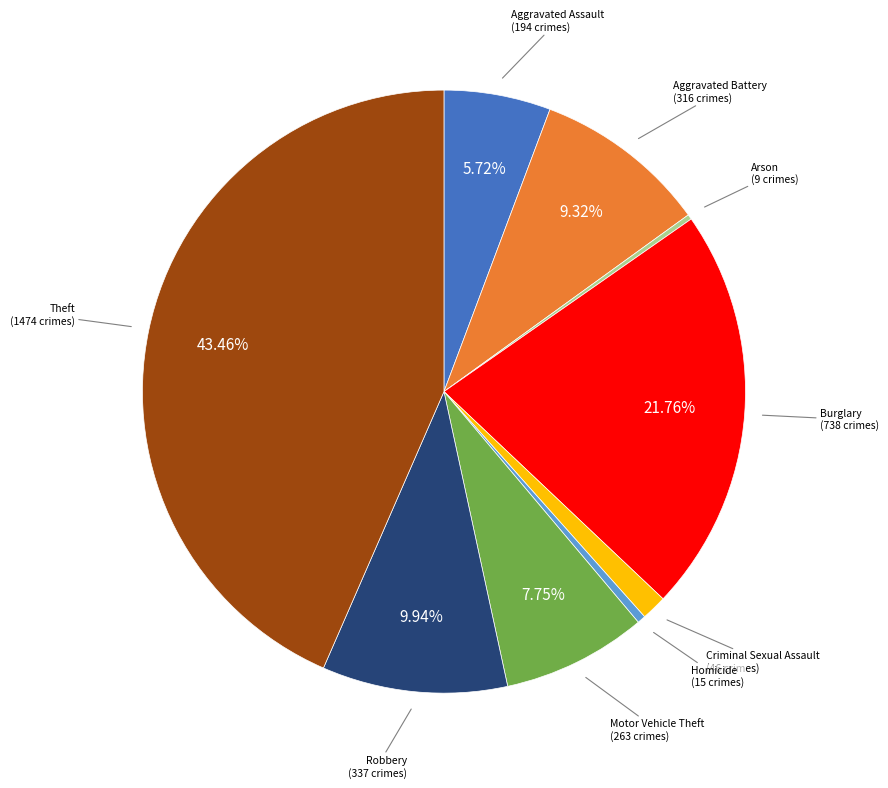

Is the sum of Theft and Homicide greater than half?

No